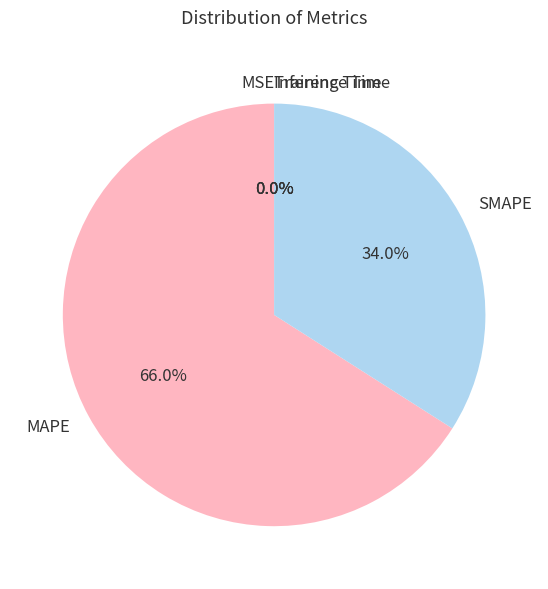

Is SMAPE the majority of the pie?

No